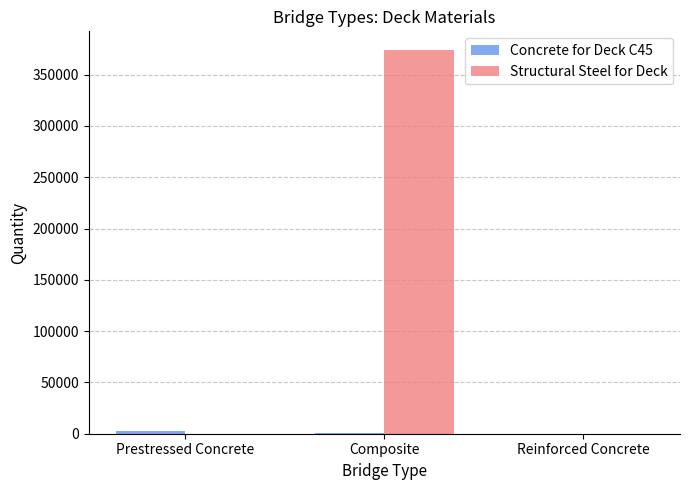

The value of Structural Steel for Deck at Composite is 373500. True or false?

True